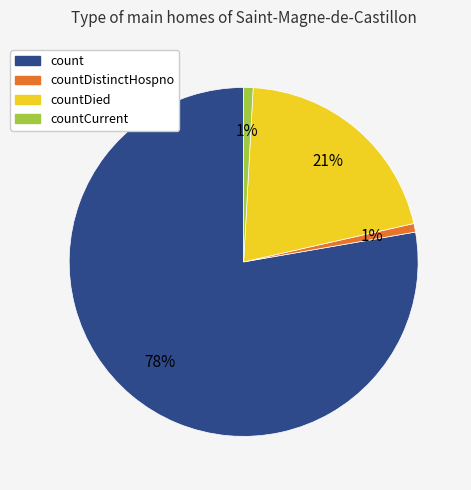

Which has a higher value, countDied or count?

count